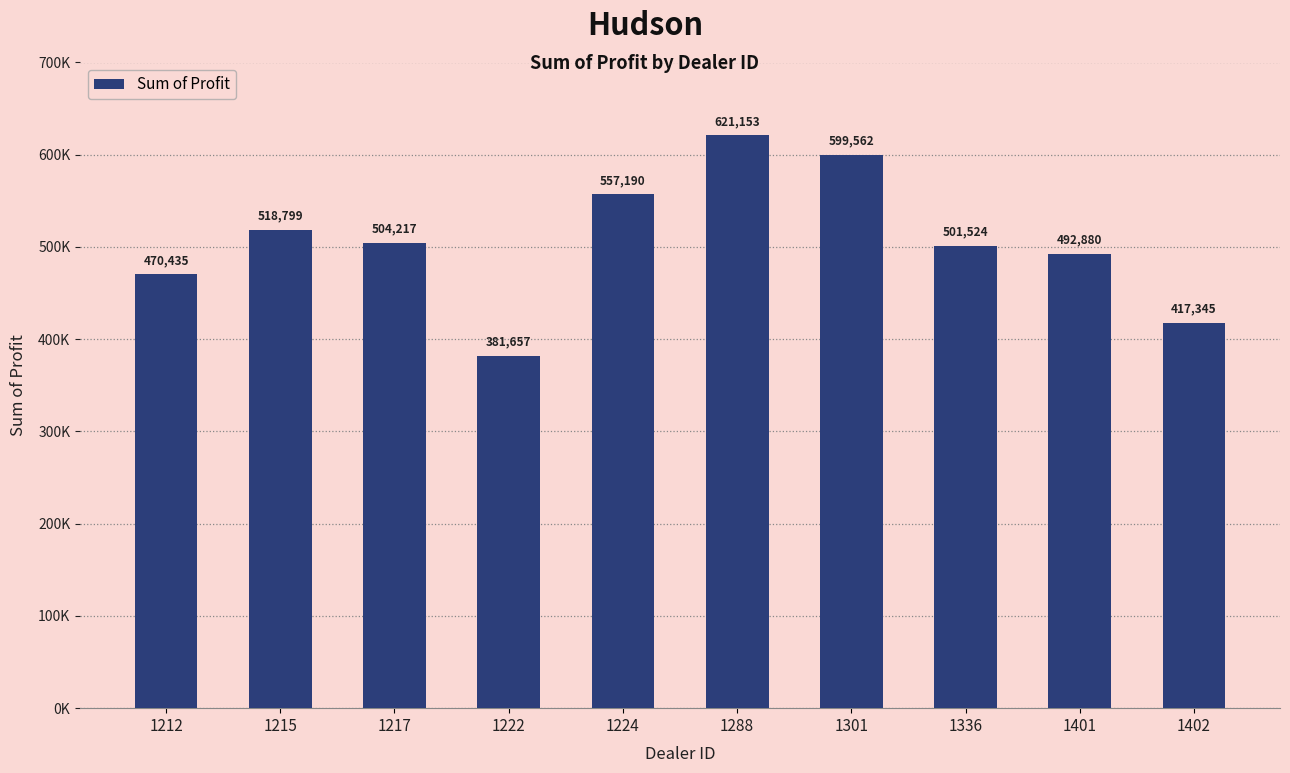

What is the difference between the maximum and minimum values?

239496.0